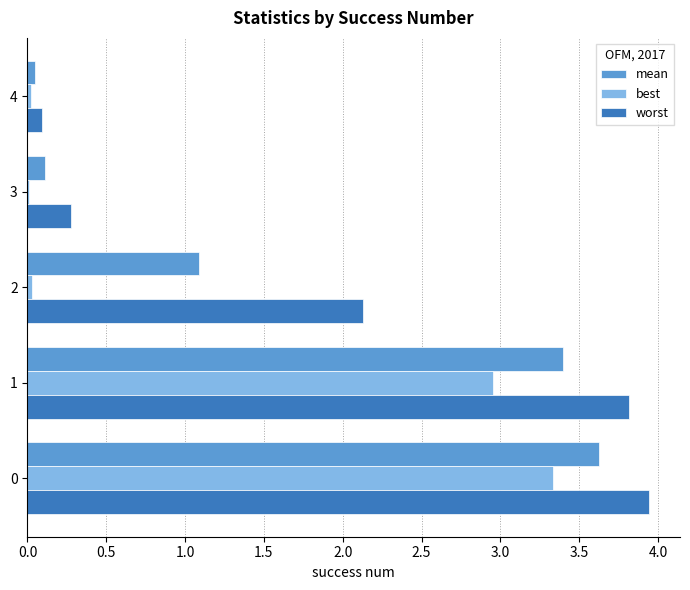

Which series has the largest range (max minus min)?

worst